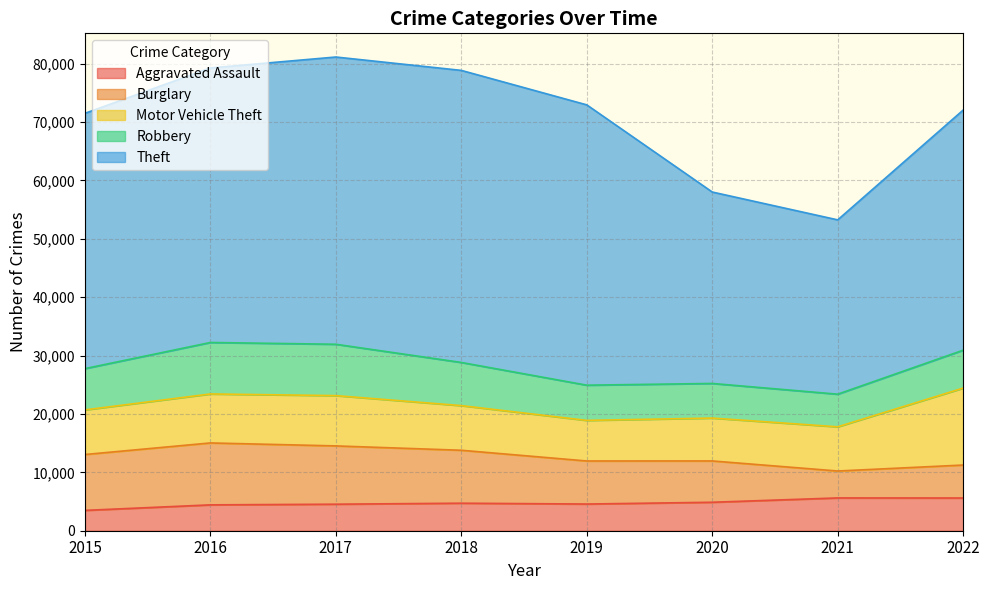

Is the value of Aggravated Assault at 2022 greater than the value of Robbery at 2016?

No